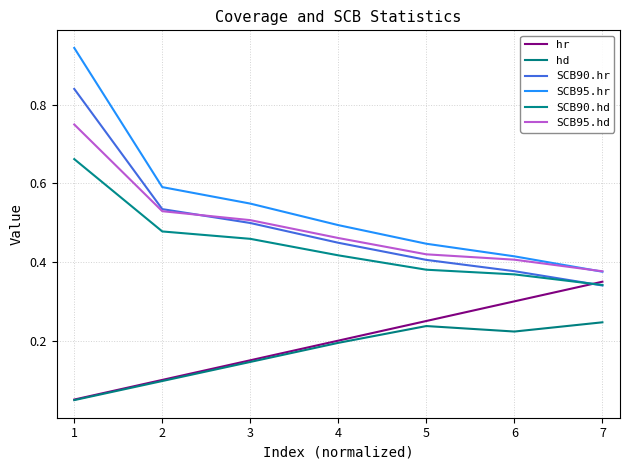

Read the hr value at 1.

0.1